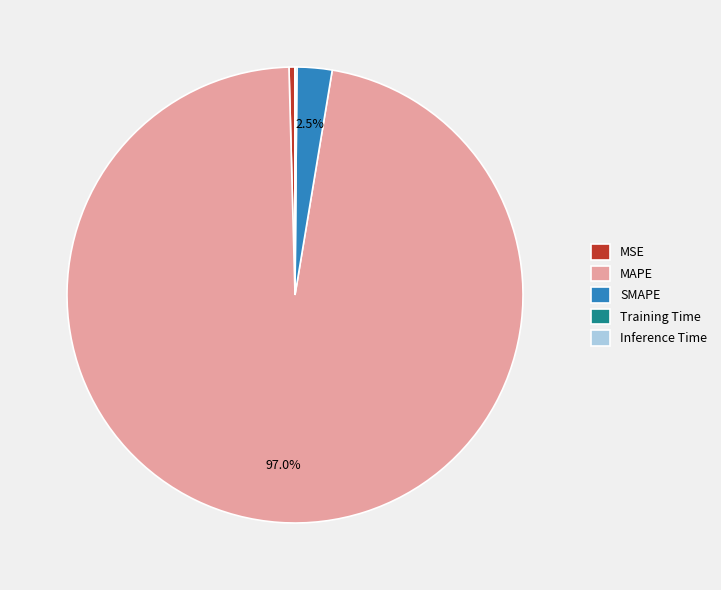

Is there a majority slice in this chart?

Yes